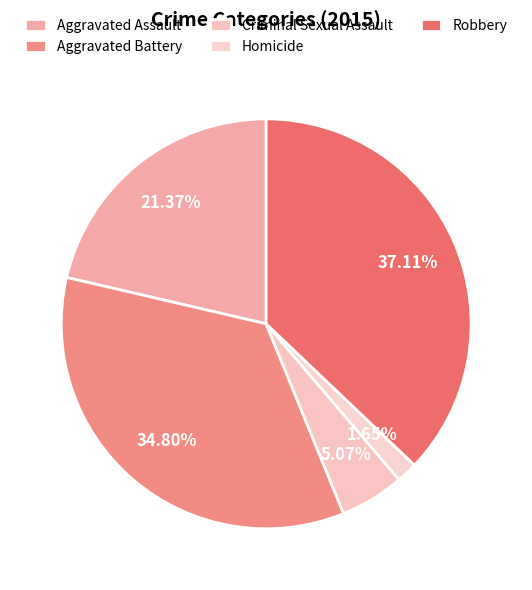

True or false: Robbery accounts for 28% of the total.

False